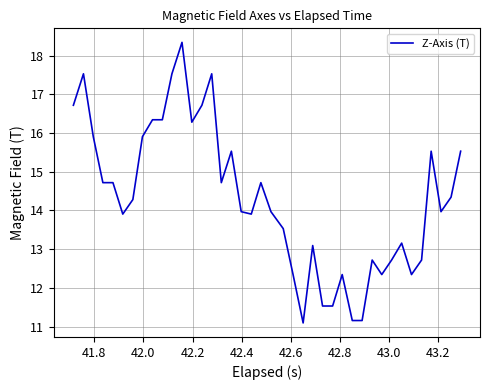

Reading right to left, what are all the values shown in this chart?

15.5	14.3	14.0	15.5	12.7	12.3	13.2	12.7	12.3	12.7	11.2	11.2	12.3	11.5	11.5	13.1	11.1	12.3	13.5	14.0	14.7	13.9	14.0	15.5	14.7	17.5	16.7	16.3	18.3	17.5	16.3	16.3	15.9	14.3	13.9	14.7	14.7	15.9	17.5	16.7